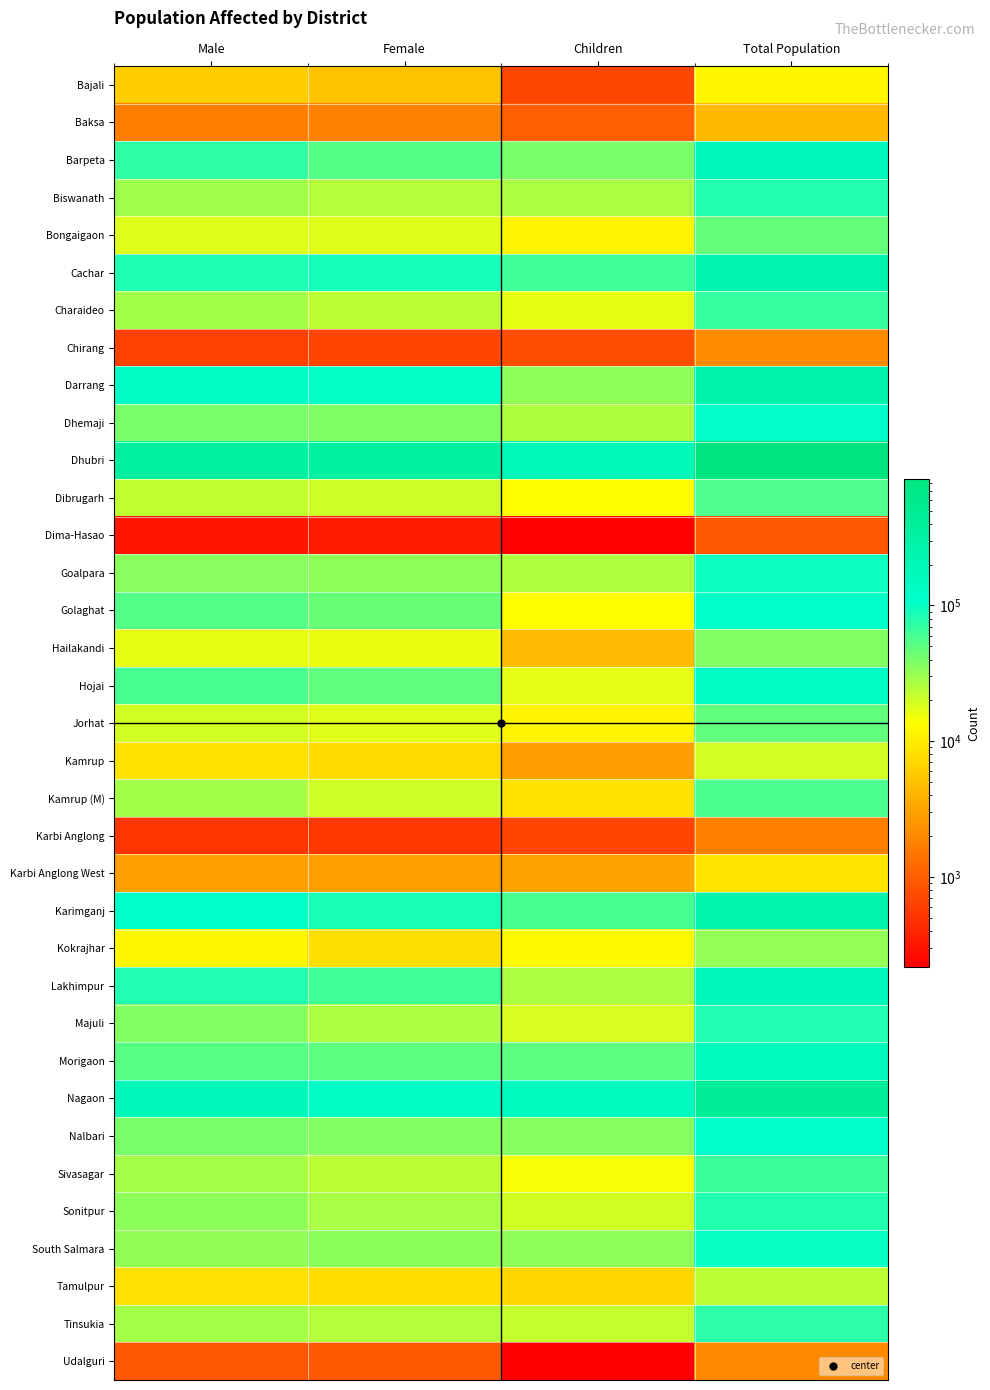

List the series in order of their peak value, lowest first.

Dima-Hasao, Karbi Anglong, Udalguri, Chirang, Baksa, Karbi Anglong West, Bajali, Kamrup, Tamulpur, Kokrajhar, Hailakandi, Bongaigaon, Jorhat, Dibrugarh, Kamrup (M), Sivasagar, Charaideo, Tinsukia, Sonitpur, Biswanath, Majuli, Goalpara, South Salmara, Dhemaji, Nalbari, Golaghat, Hojai, Morigaon, Barpeta, Lakhimpur, Cachar, Karimganj, Darrang, Nagaon, Dhubri